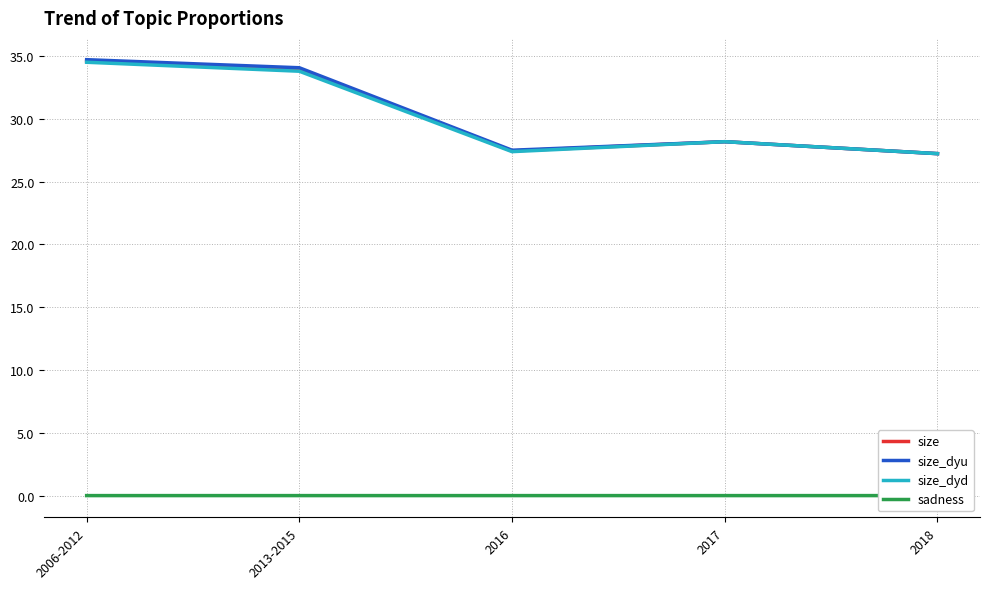

Is it true that sadness equals 0.0 at 2013-2015?

False